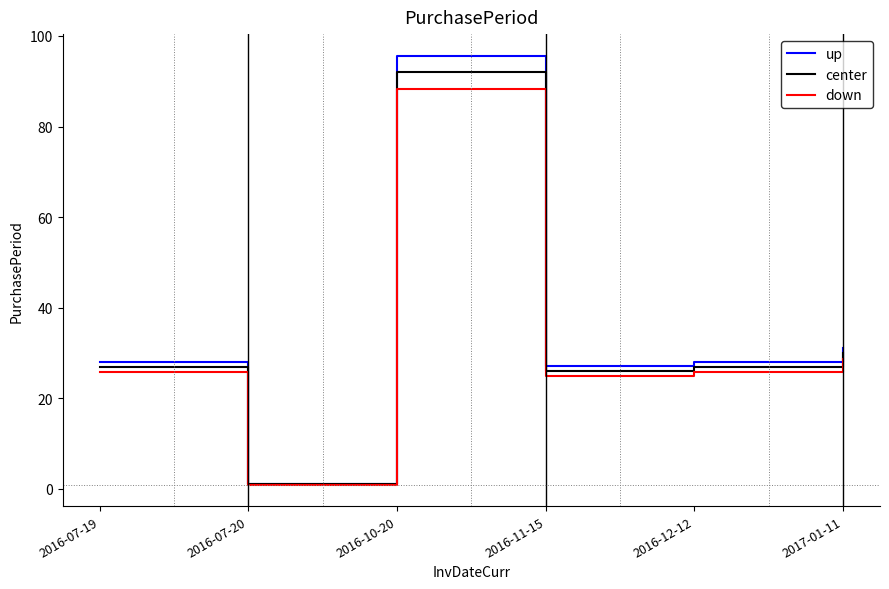

Is this an area chart (filled region under the line)?

No